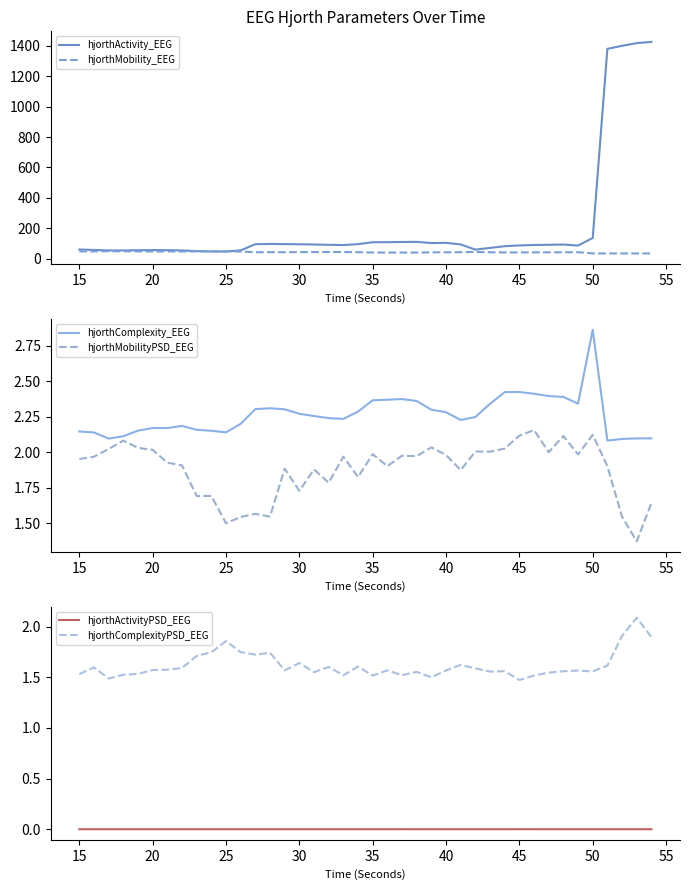

At how many categories does at least one series exceed 1323?

4